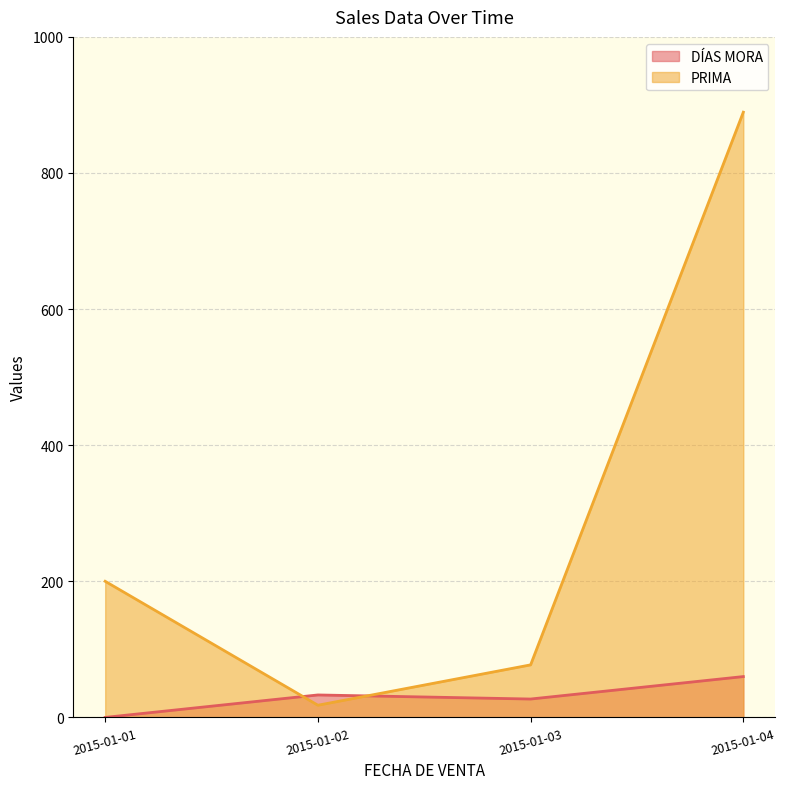

After their last crossing, which series has the higher values: DÍAS MORA or PRIMA?

PRIMA